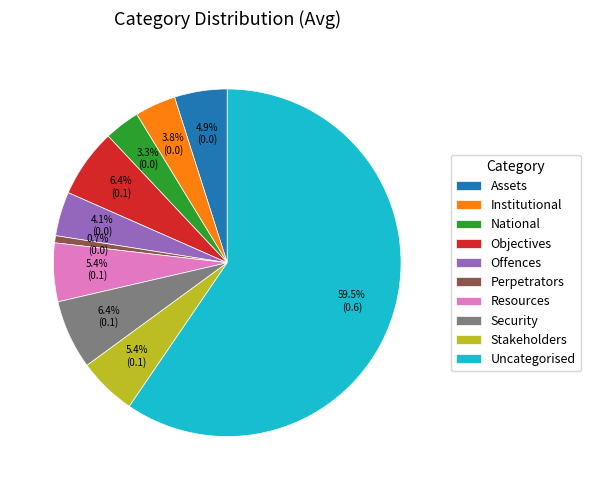

What is the total percentage of Stakeholders and National?

8.7%